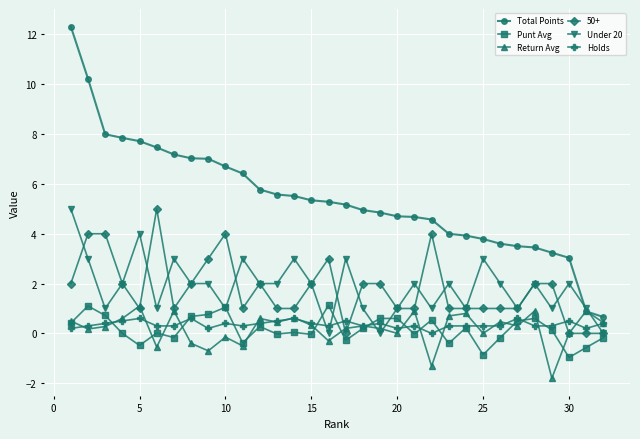

How many positive values does the Holds series have?

31